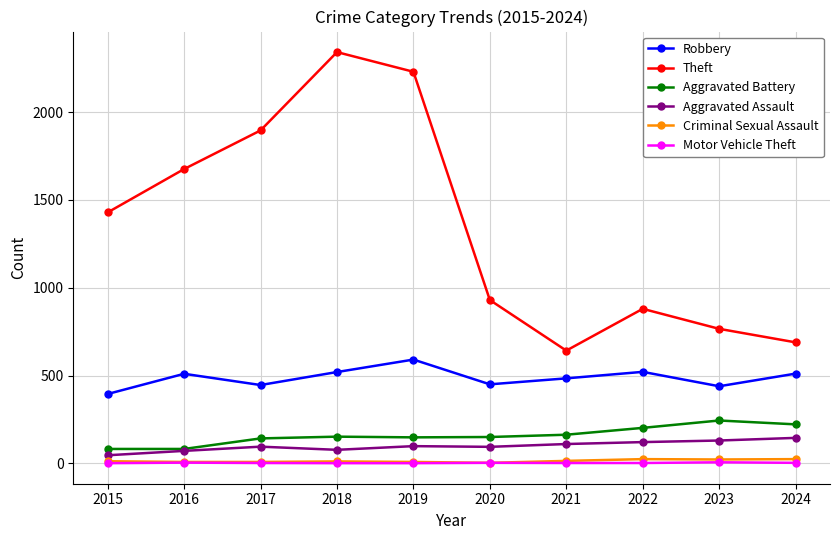

What is the difference between the second highest and minimum values in the Motor Vehicle Theft series?

3